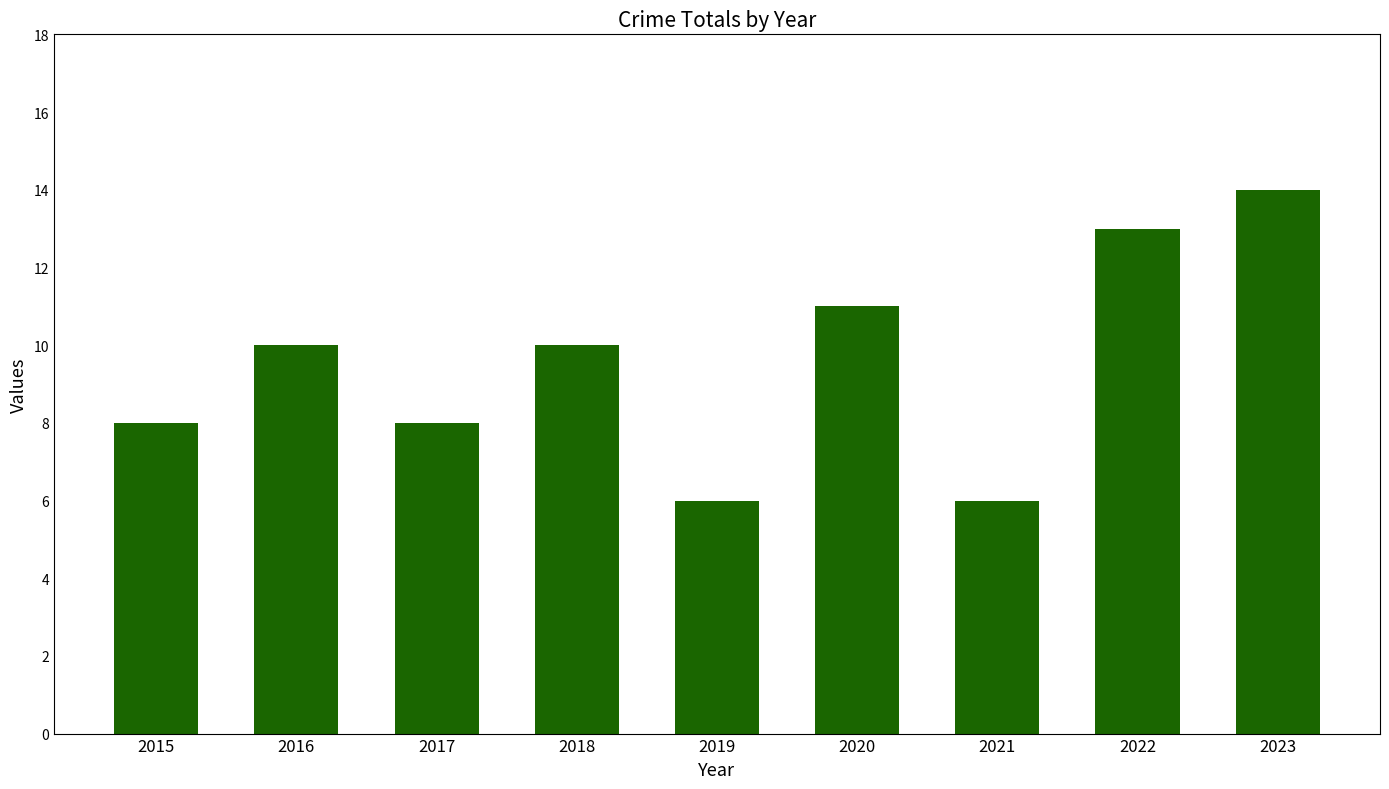

Approximately how many times larger is the value at 2017 compared to 2023?

0.6